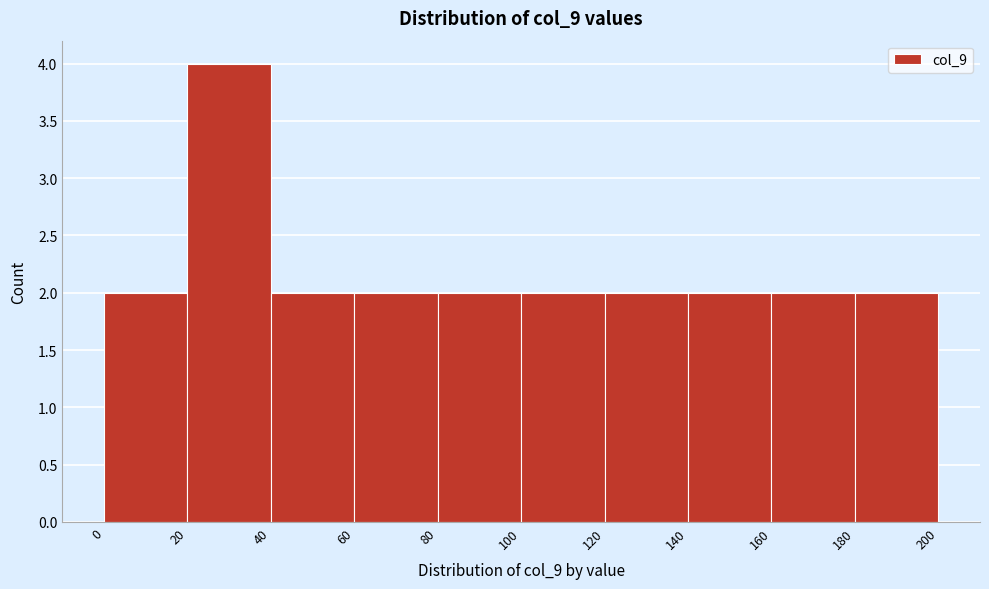

What is the height of the bar covering 180 to 200 on the x-axis? The values are not printed on the chart, so give them approximately, as read against the axis.

2